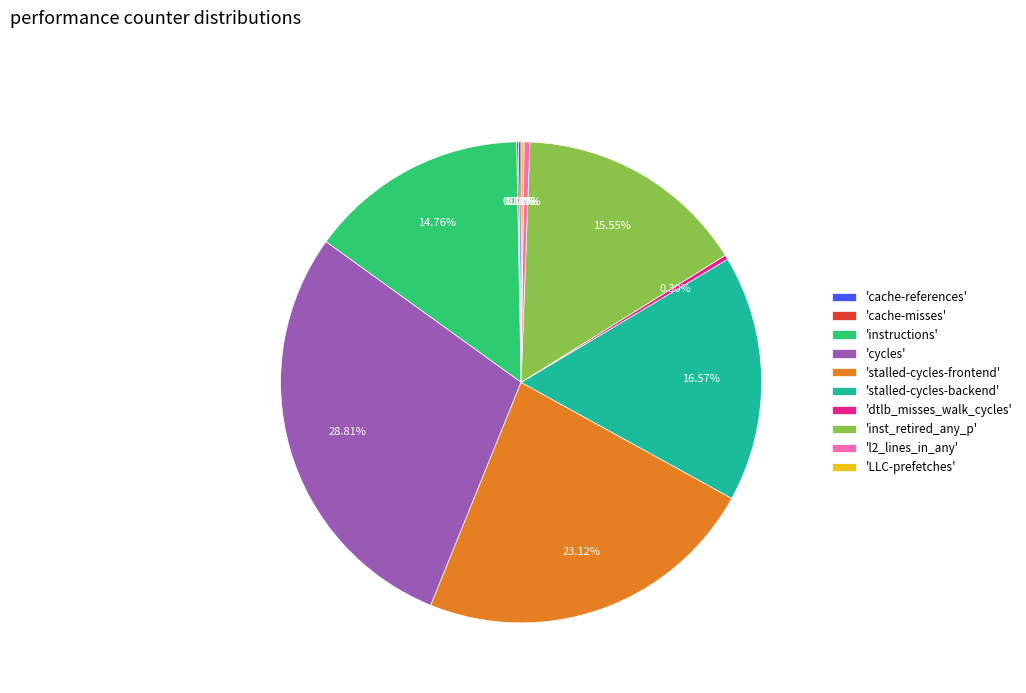

Which slice is the largest?

'cycles'